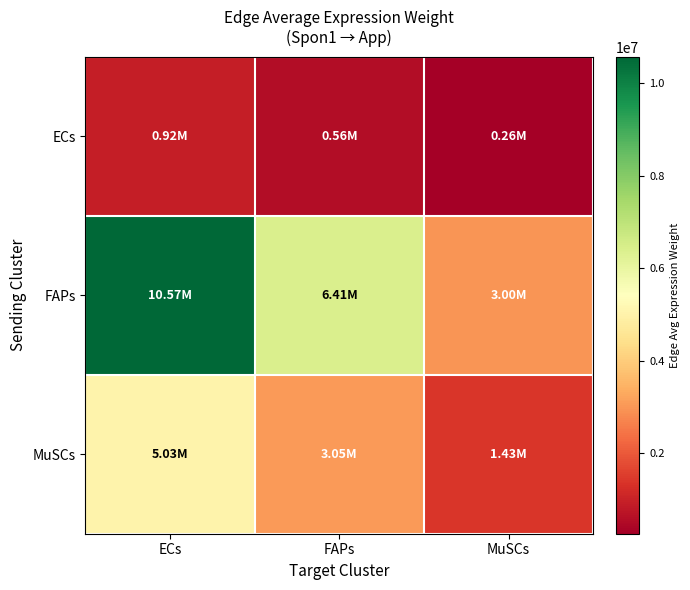

Which series has the largest range (max minus min)?

FAPs